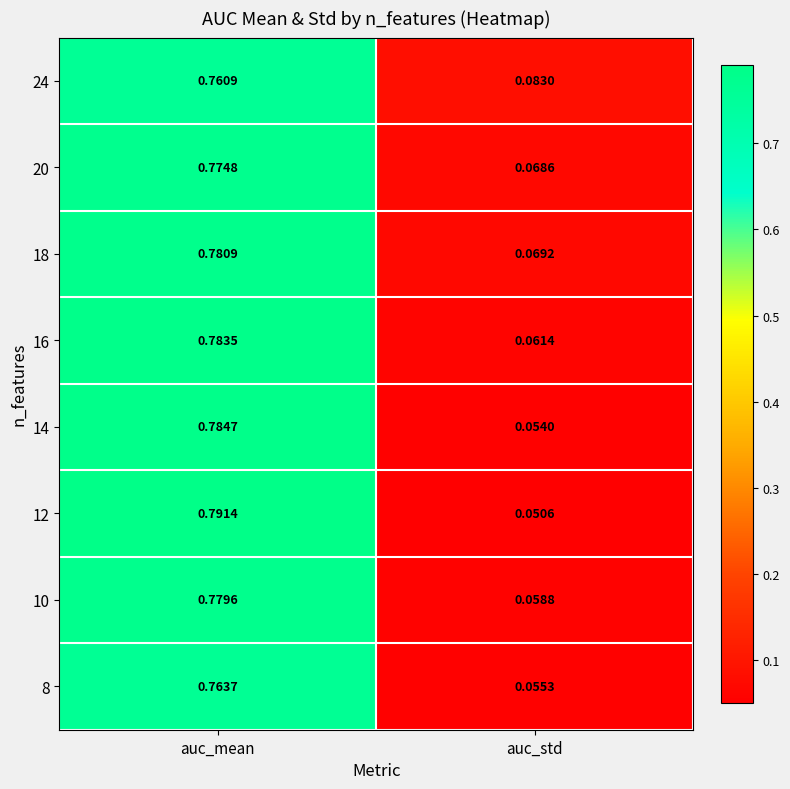

At which label does 20 reach its peak?

auc_mean